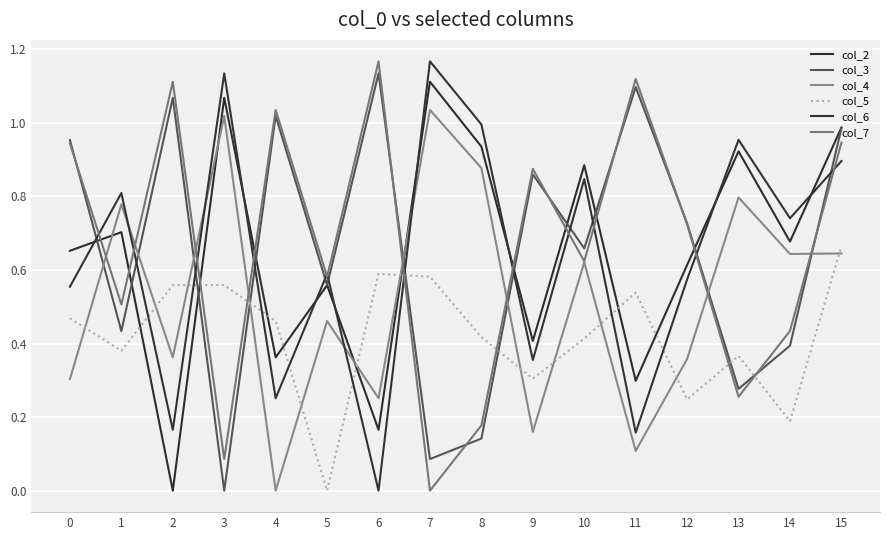

Does the chart have visible grid lines?

Yes